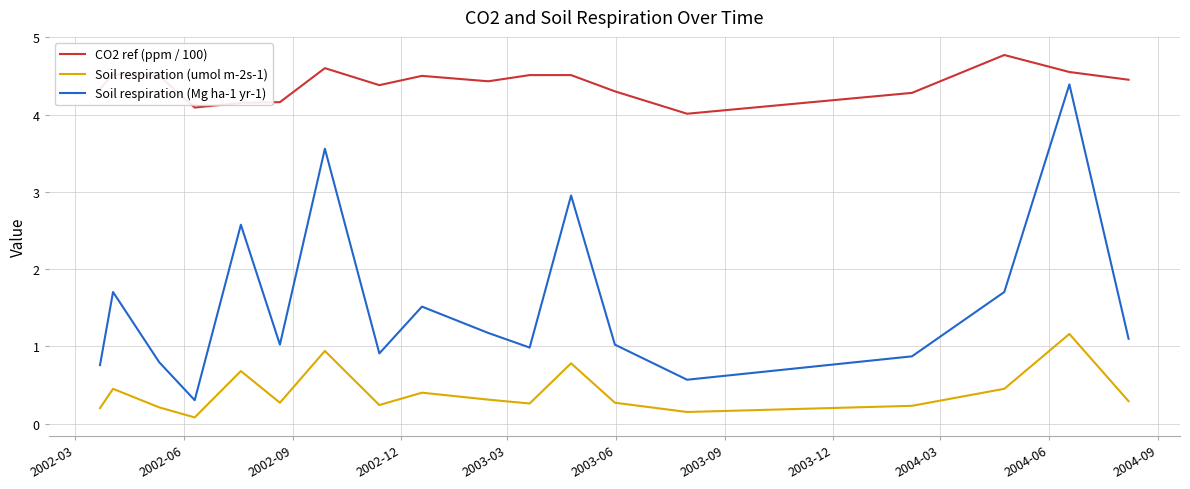

What are all the series names shown in the legend?

CO2 ref (ppm / 100), Soil respiration (umol m-2s-1), Soil respiration (Mg ha-1 yr-1)